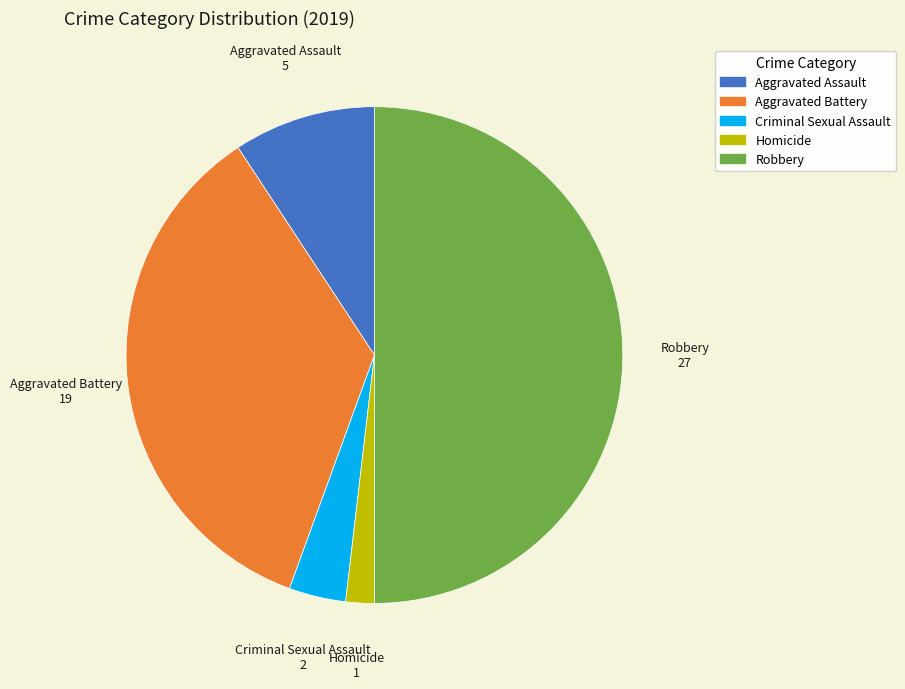

Is Aggravated Battery the majority of the pie?

No